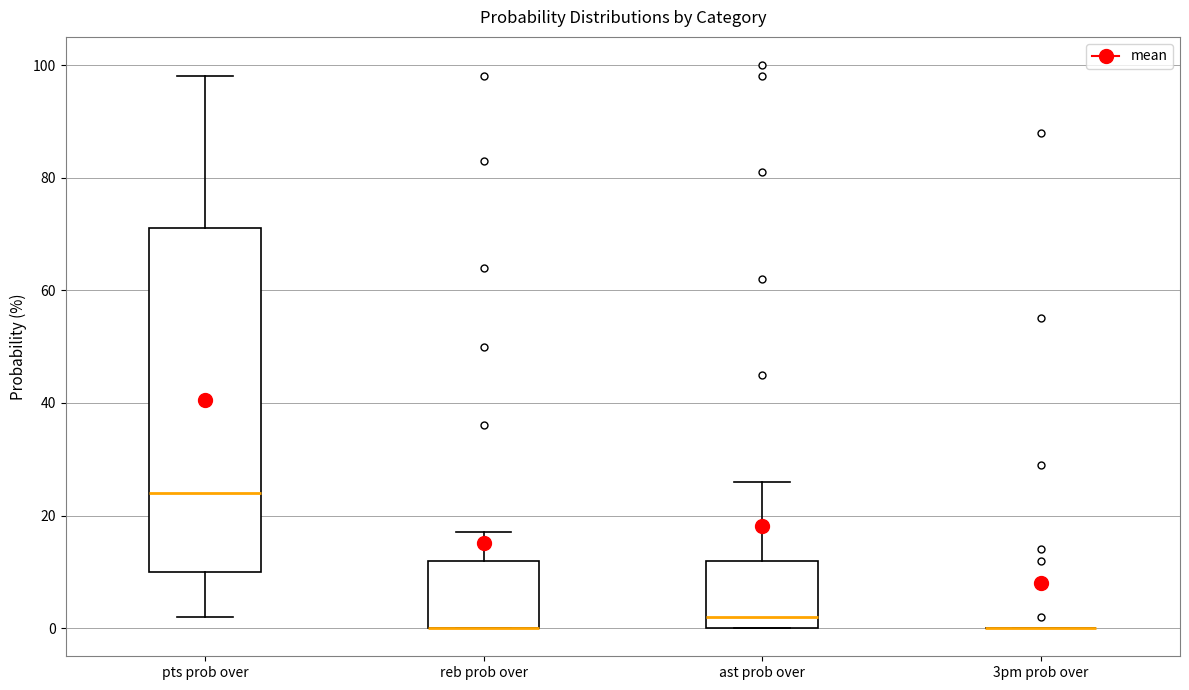

Reading left to right, read every box against the y-axis: the position of its median line, the range the box covers, and the ends of its whiskers. The values are not printed on the chart, so give them approximately, as read against the axis.

pts prob over: median 24, box 10 to 72, whiskers 2 to 98
reb prob over: median 0 (drawn on the box's lower edge), box 0 to 12, whiskers 0 to 18
ast prob over: median 2, box 0 to 12, whiskers 0 to 26
3pm prob over: box collapsed to a line at 0, whiskers 0 to 0